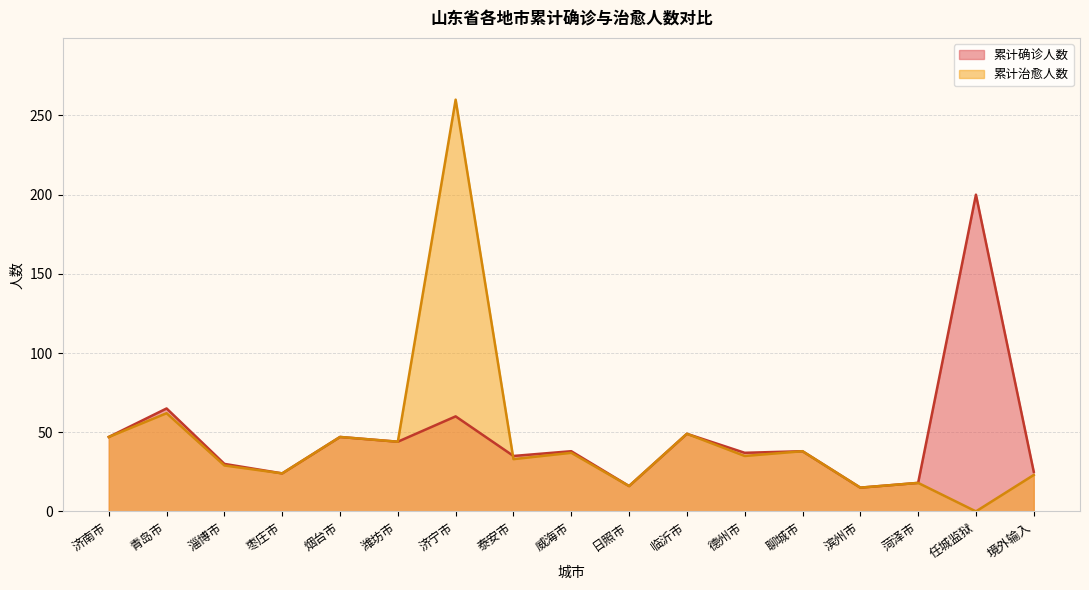

What is the maximum value shown in the chart?

260